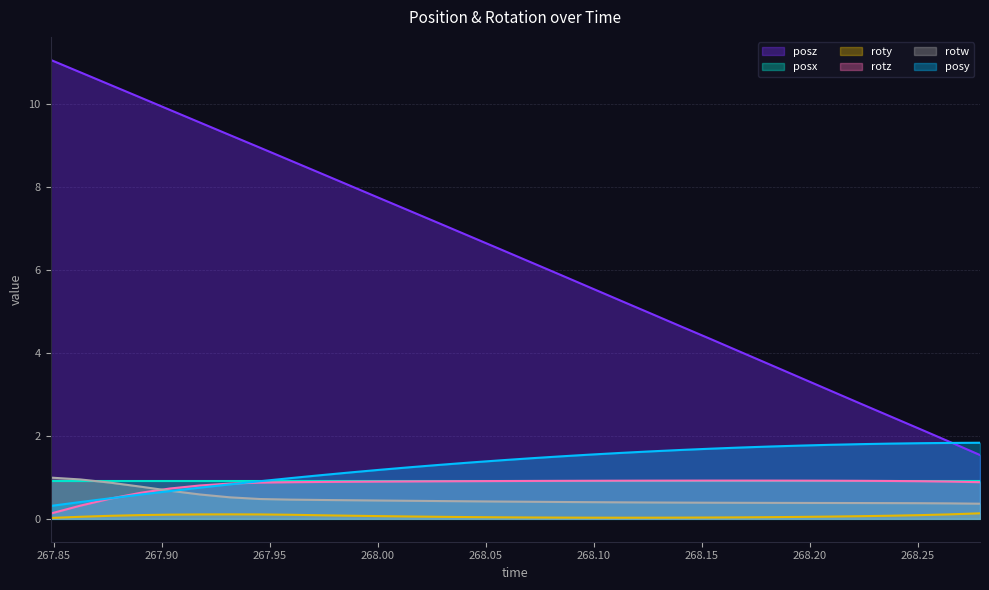

Which series has the largest total across all categories?

posz